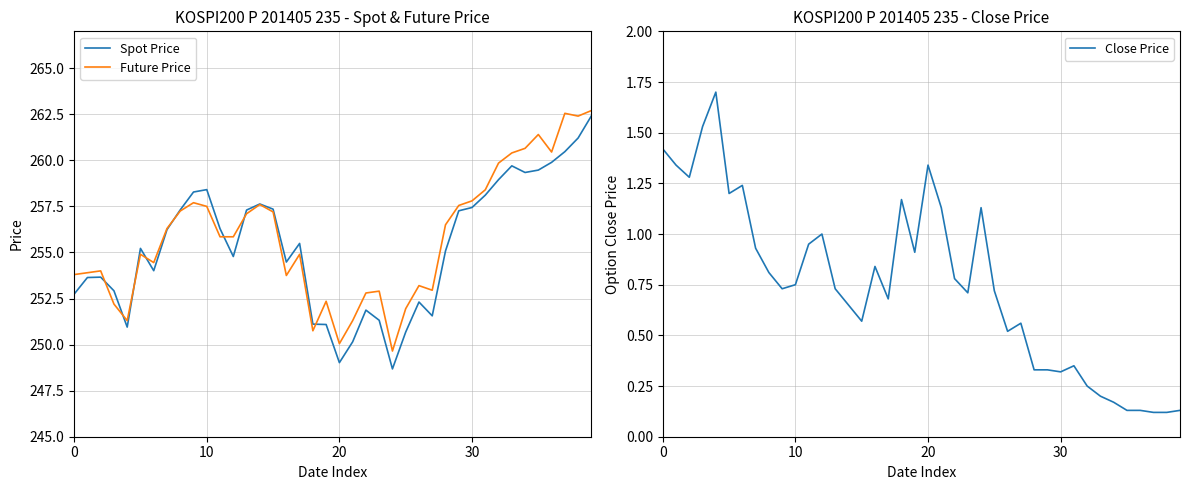

What is the highest value of the Future Price series?

262.7